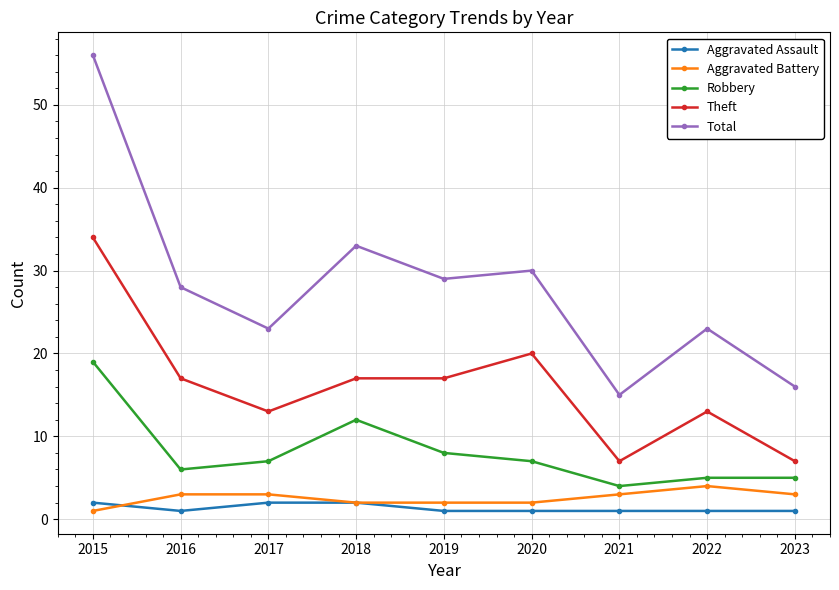

Is it true that Total equals 16 at 2023?

True